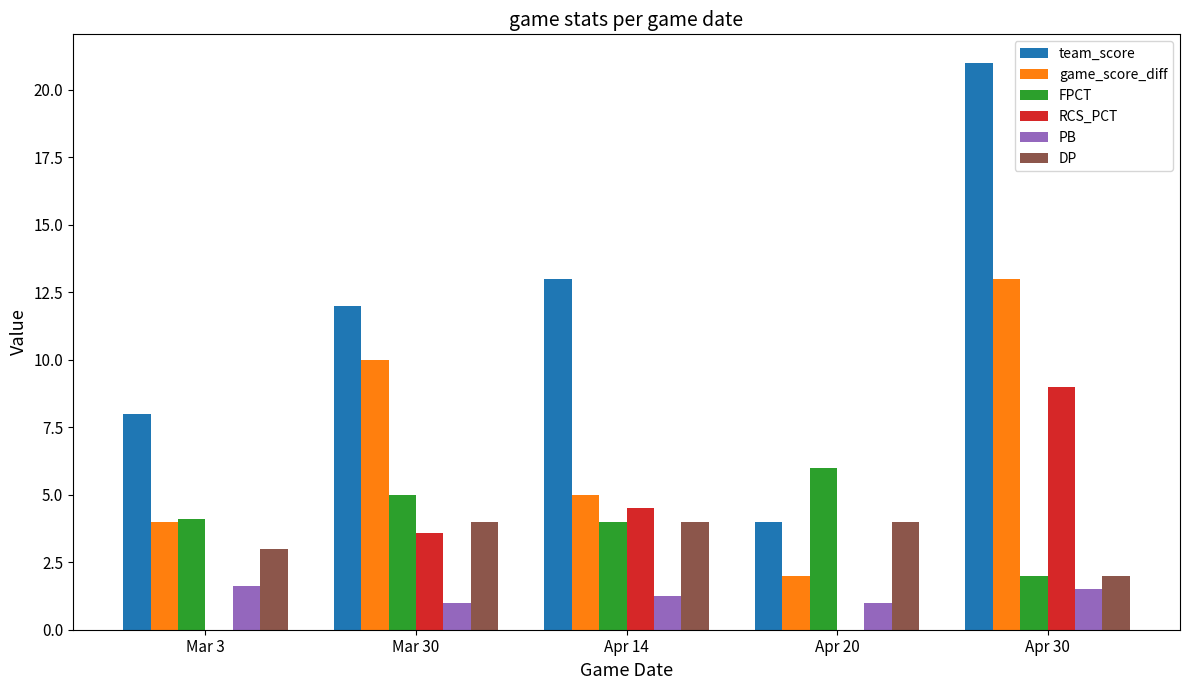

True or false: team_score has a value of 21.0 at Apr 30.

True